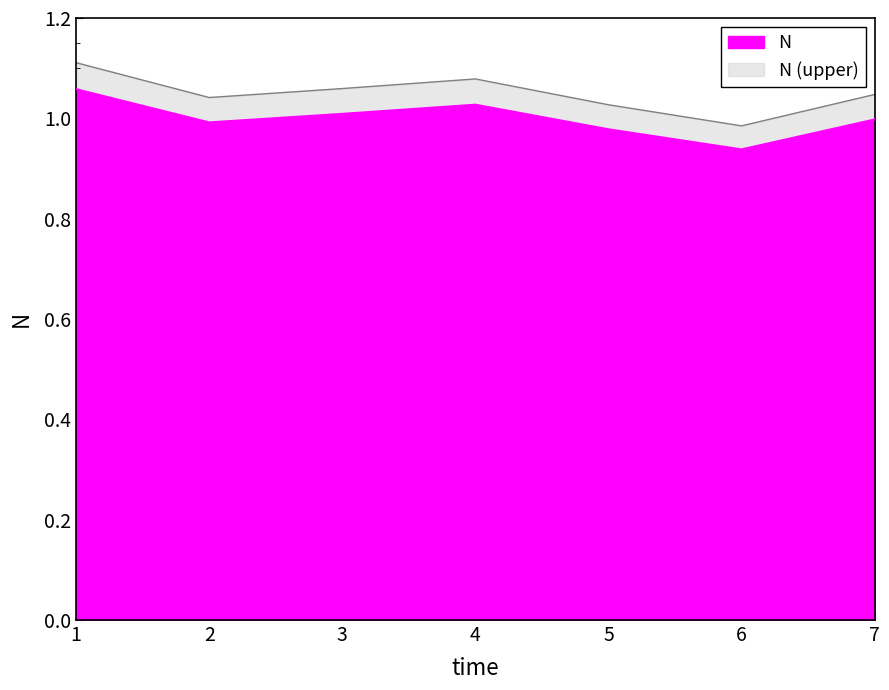

Reading left to right, transcribe all the data shown in this chart.

1.1	1.0	1.0	1.0	1.0	0.9	1.0